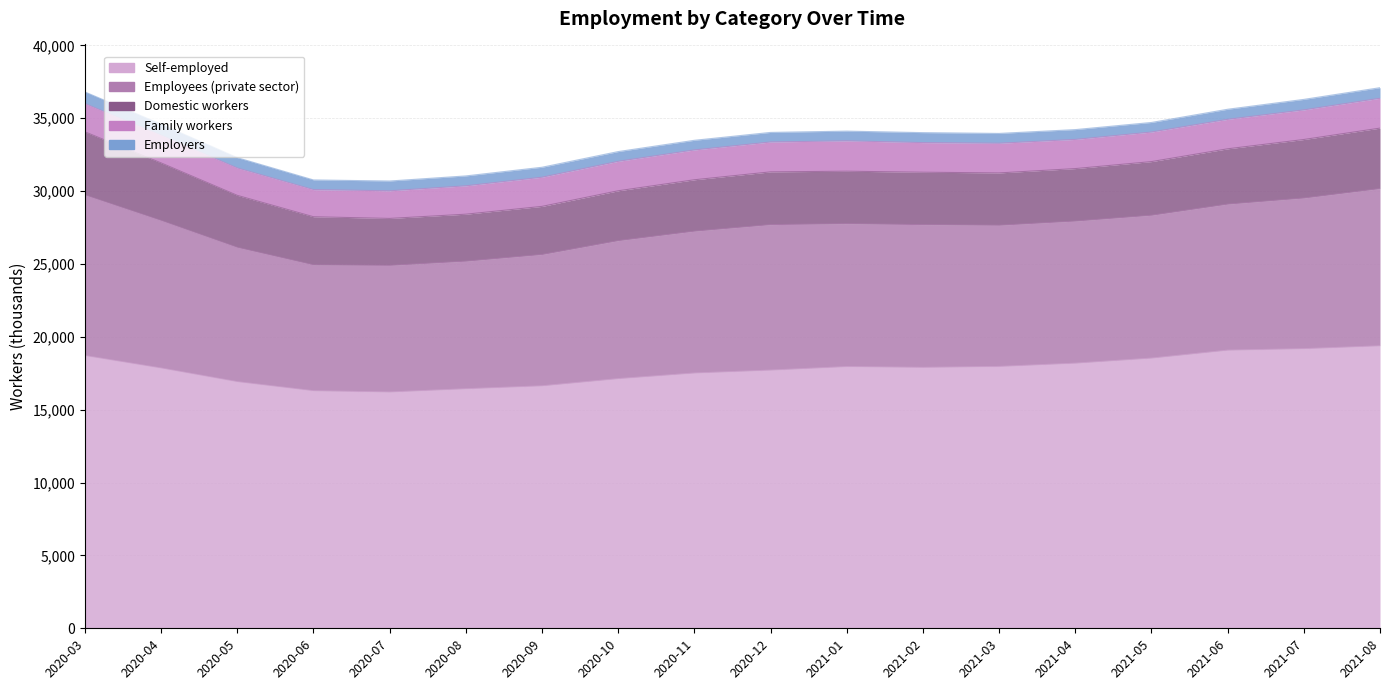

What is the maximum value for Family workers?

2084